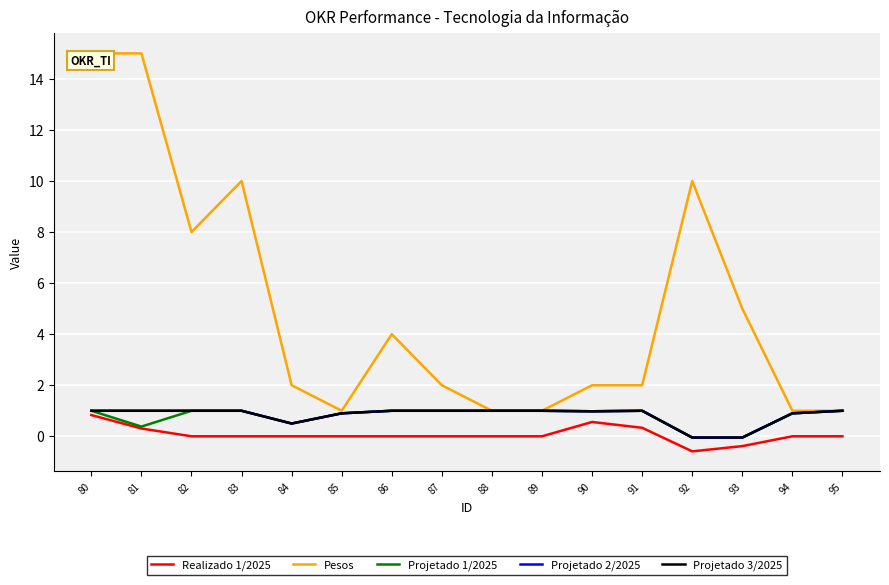

Does the chart have visible grid lines?

Yes